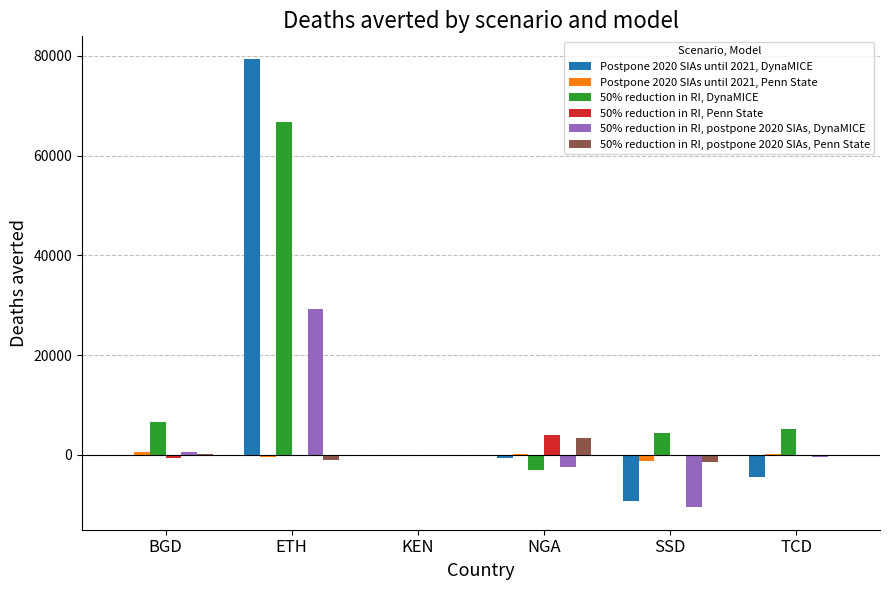

What is the maximum value shown in the chart?

79384